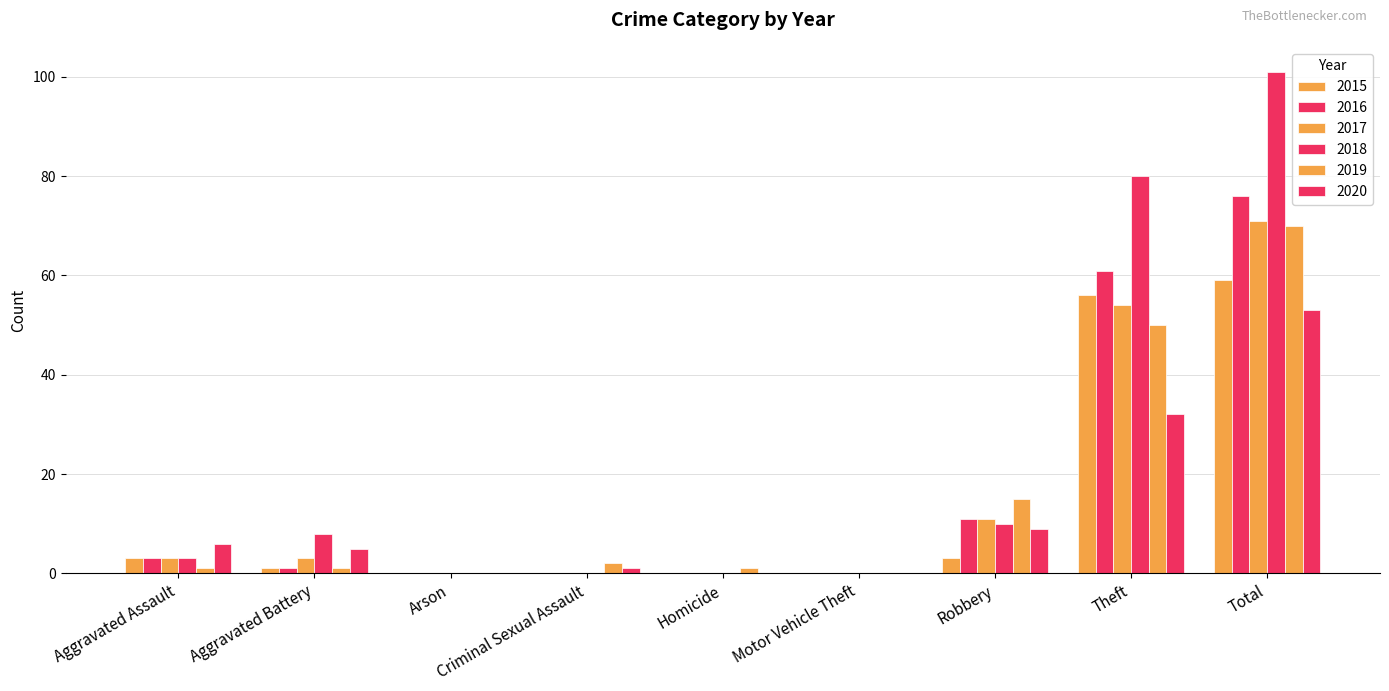

List the series in order of their peak value, highest first.

2018, 2016, 2017, 2019, 2015, 2020